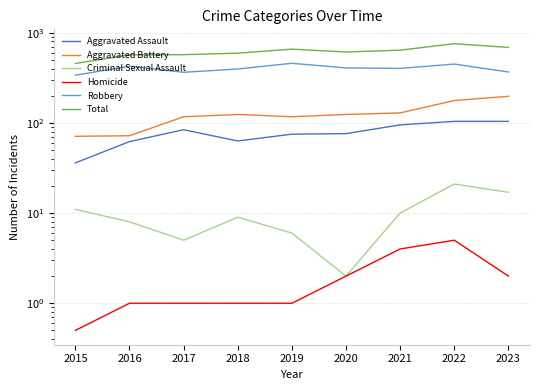

Which category has the lowest value across all series?

2015